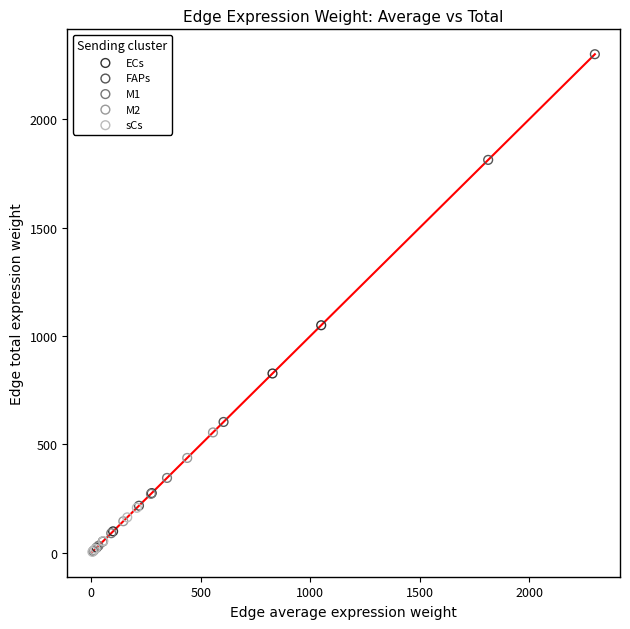

Which series has the widest spread of Y values?

FAPs